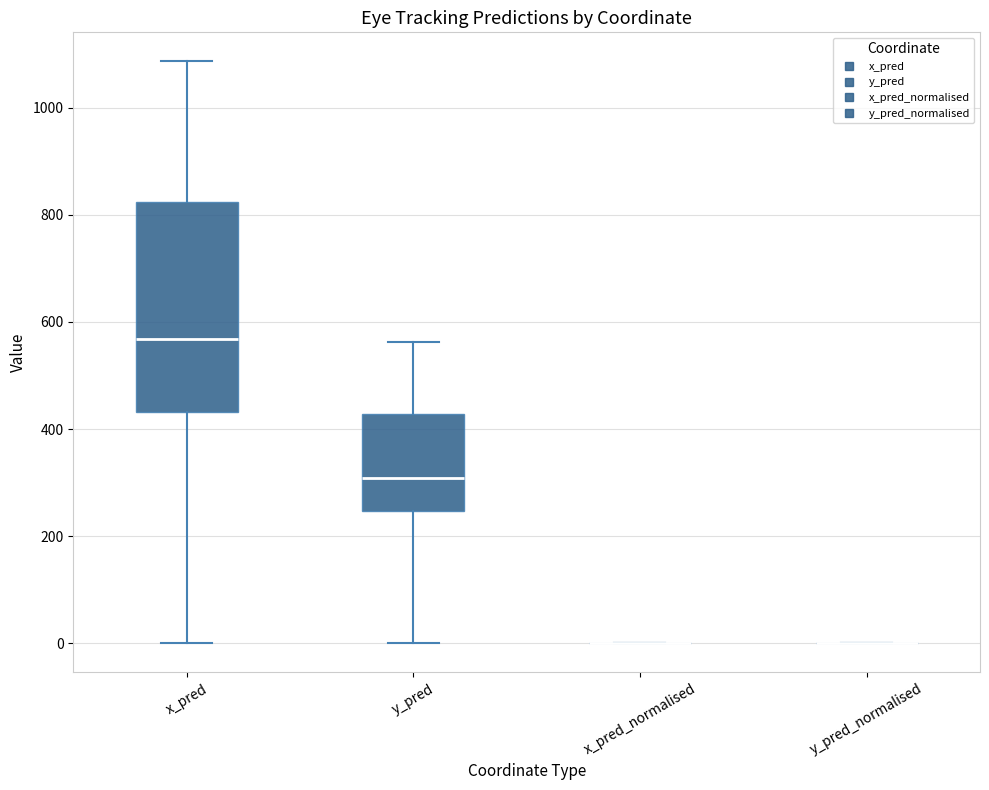

Which box is the tallest, from its lower edge to its upper edge?

x_pred